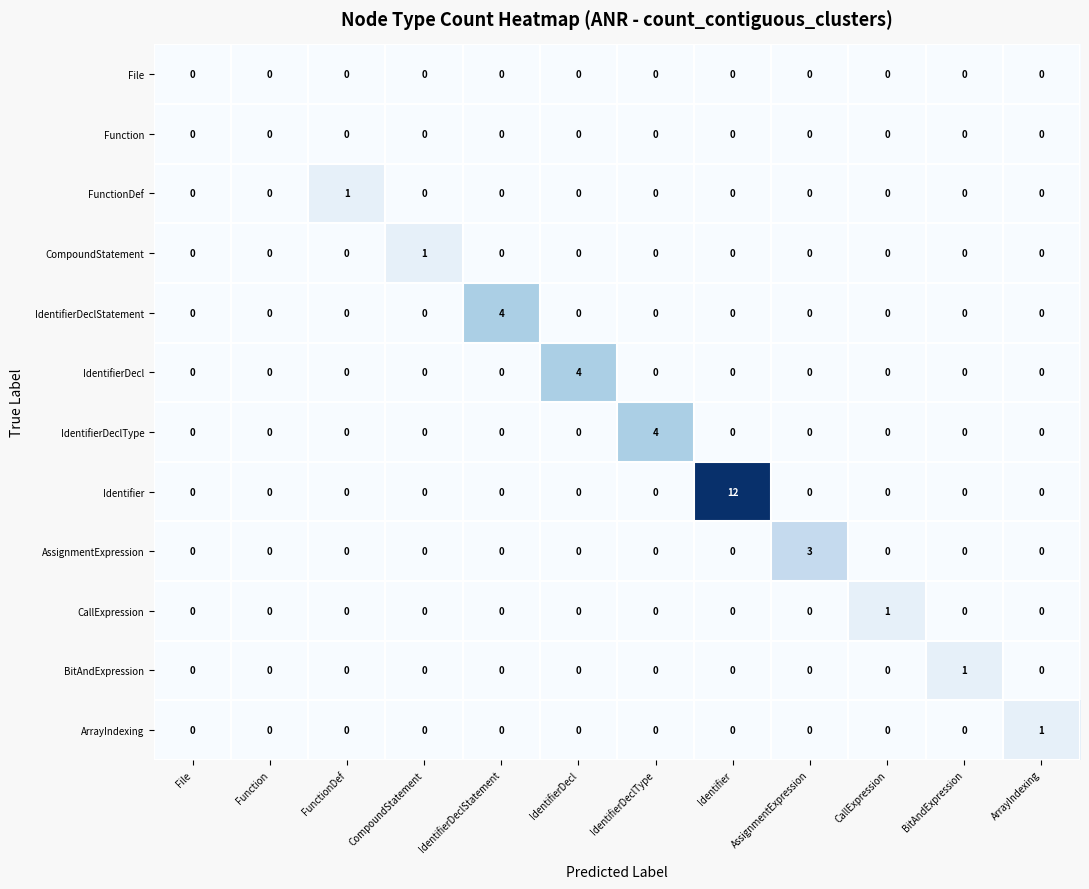

At which category does the chart reach its peak across all series?

Identifier